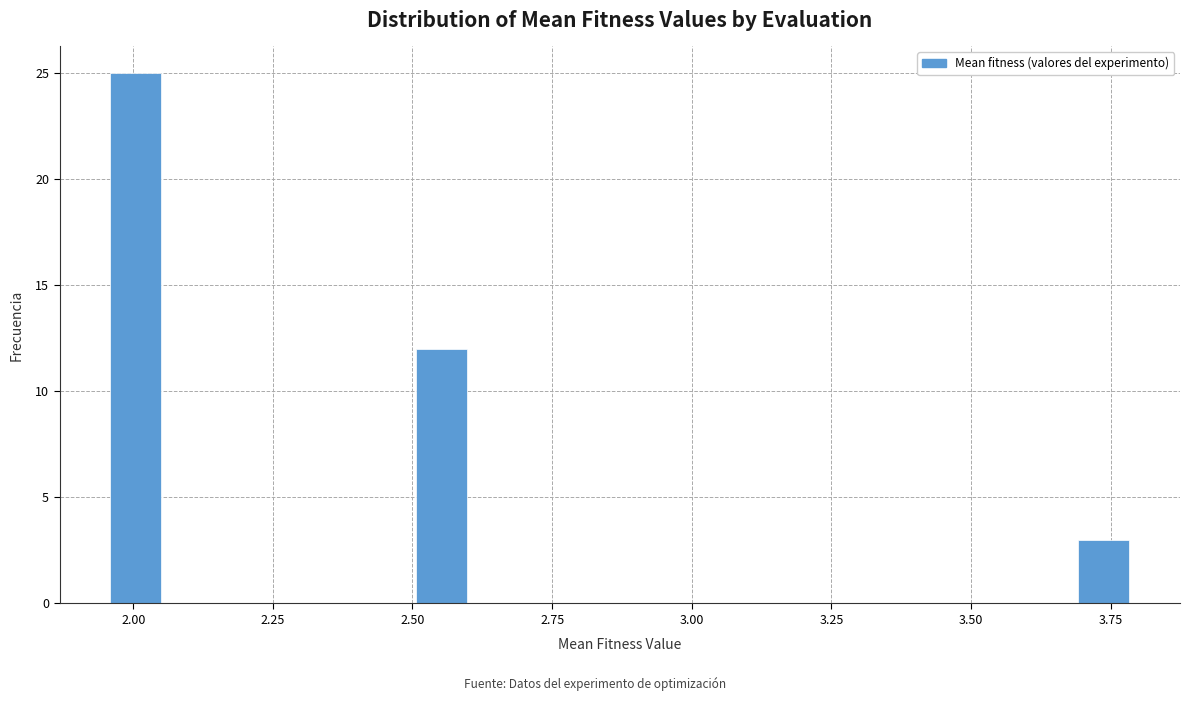

Around what value on the x-axis is the tallest bar? Give the approximate position of its centre, as read against the axis.

2.00